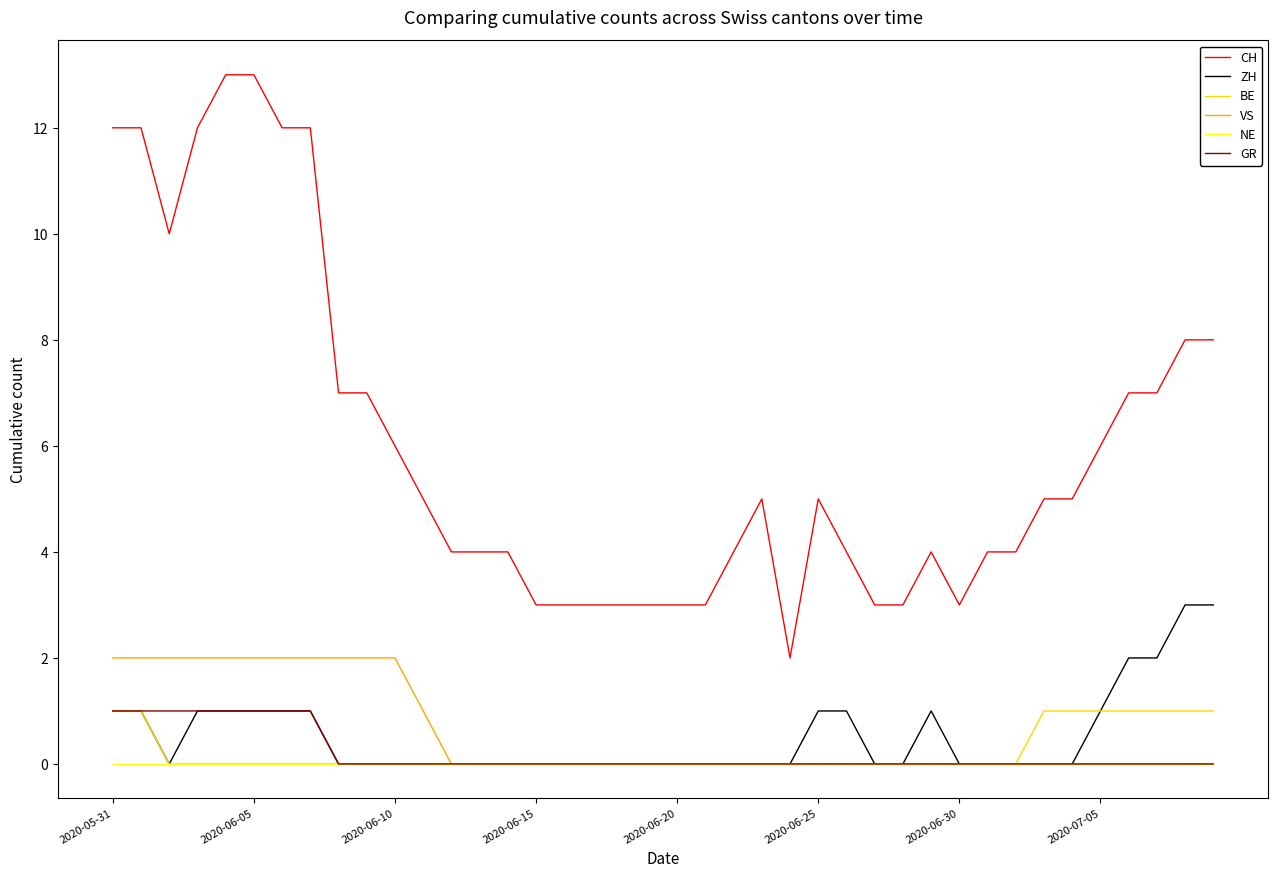

Which series has the largest total across all categories?

CH